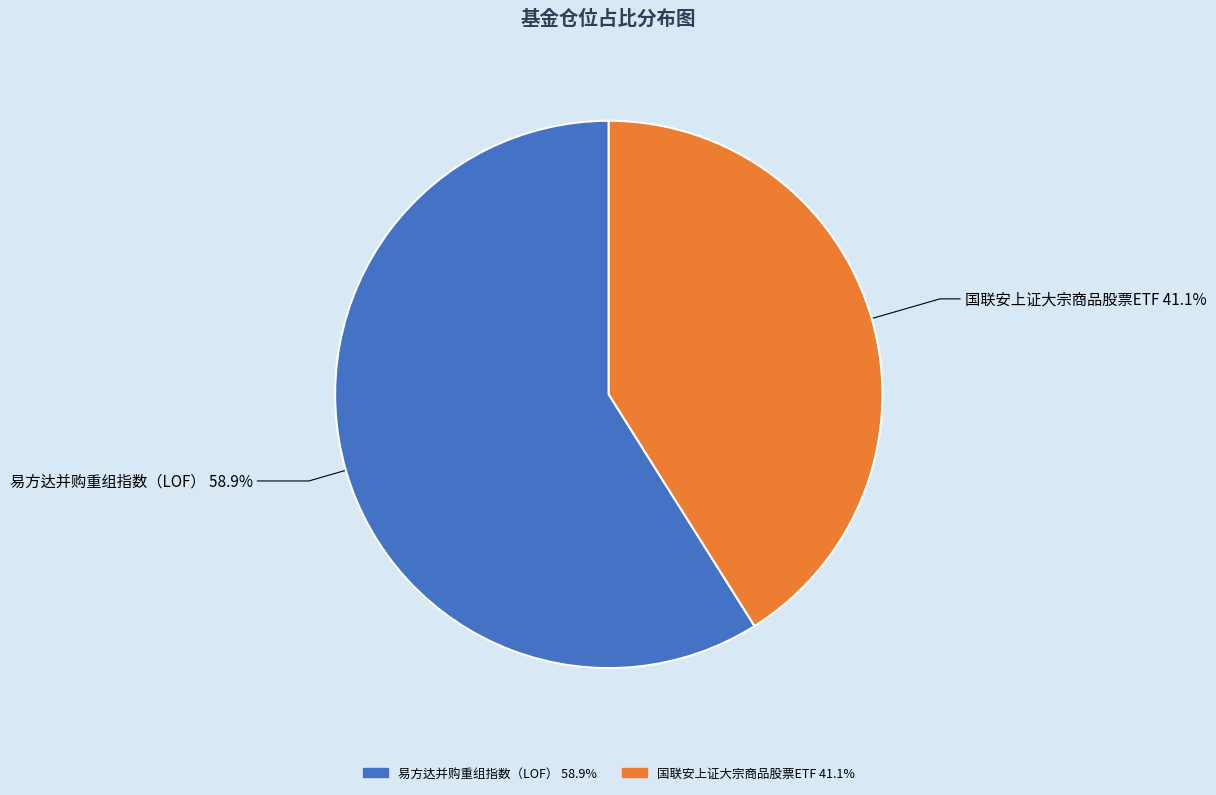

How many slices are in this pie chart?

2